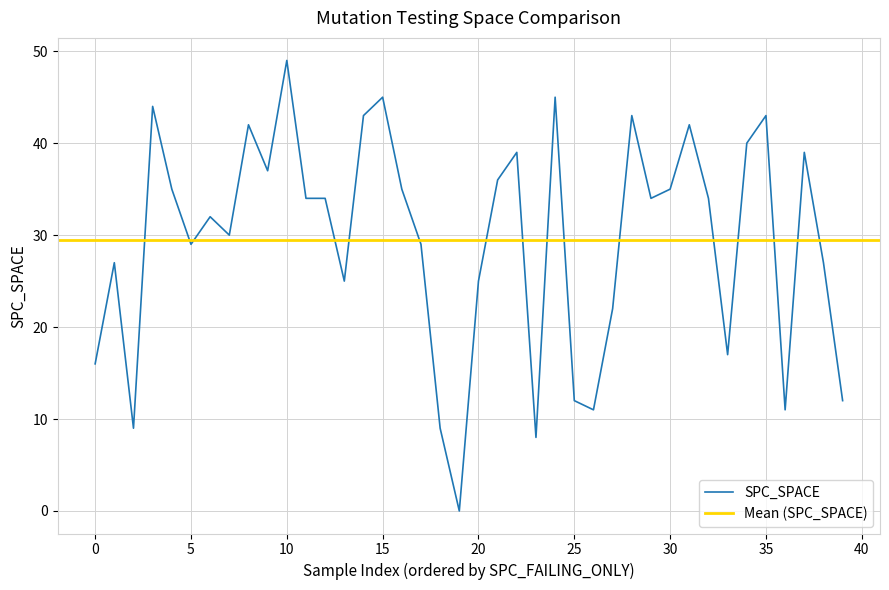

What is the maximum value for SPC_SPACE?

49